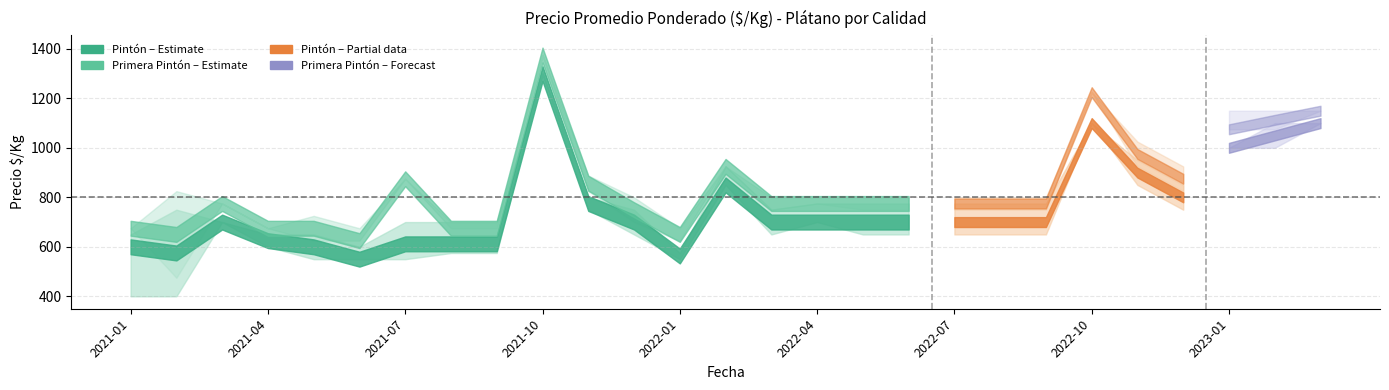

Where do Pintón_avg and Primera_lo first cross each other?

2021-01 and 2021-02